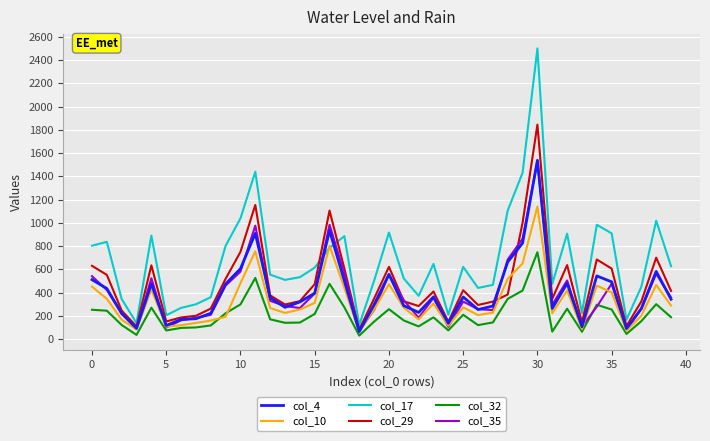

In col_35, how many points are higher than both neighbors (excluding endpoints)?

10